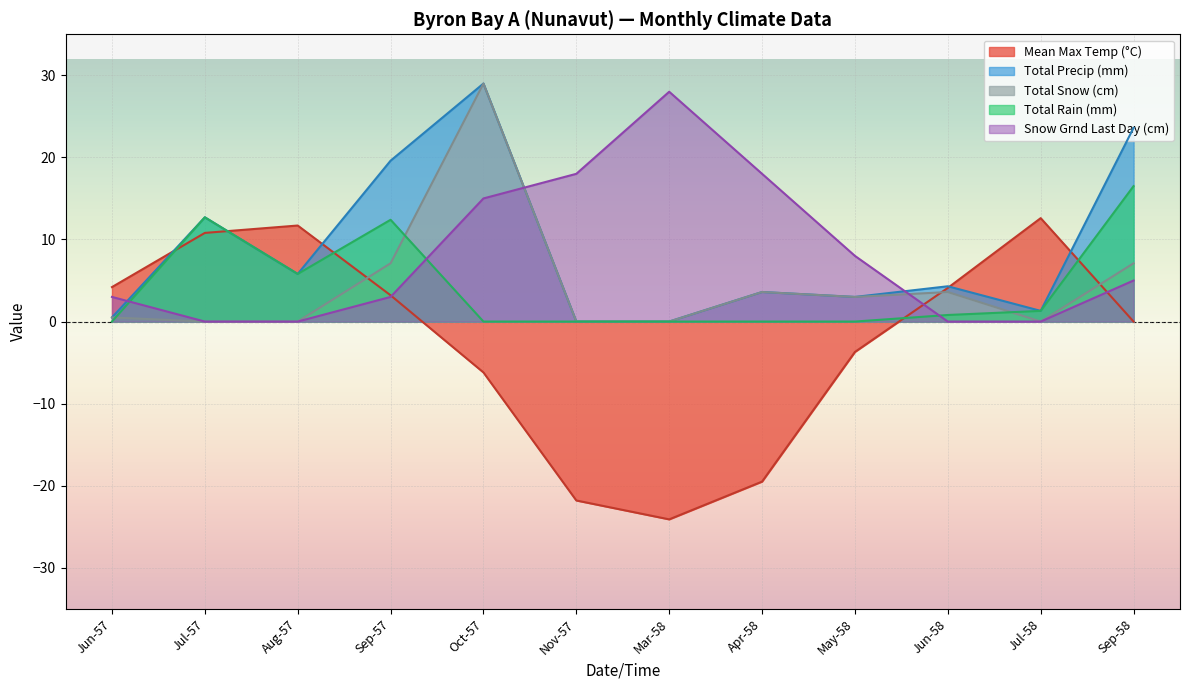

At which label does Mean Max Temp (°C) reach its peak?

Jul-58